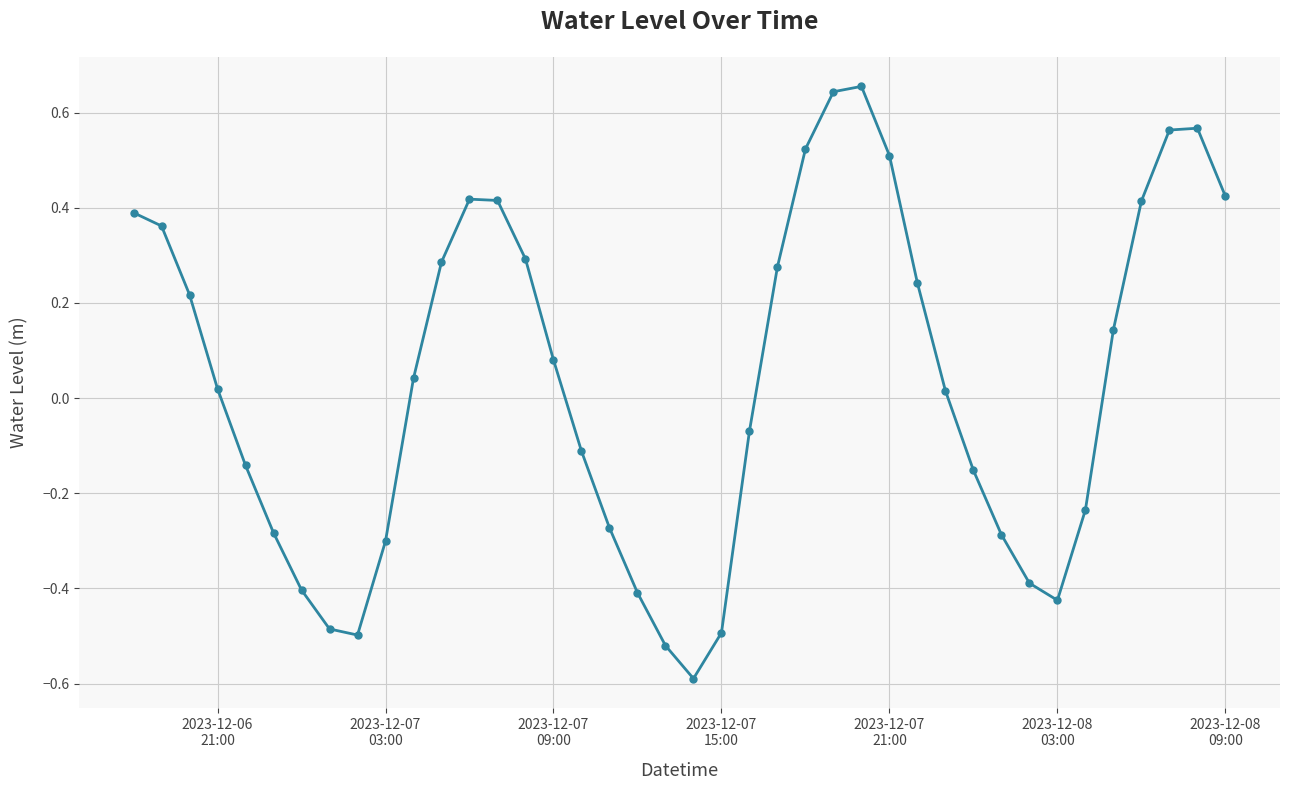

How many lines are shown in the chart?

1